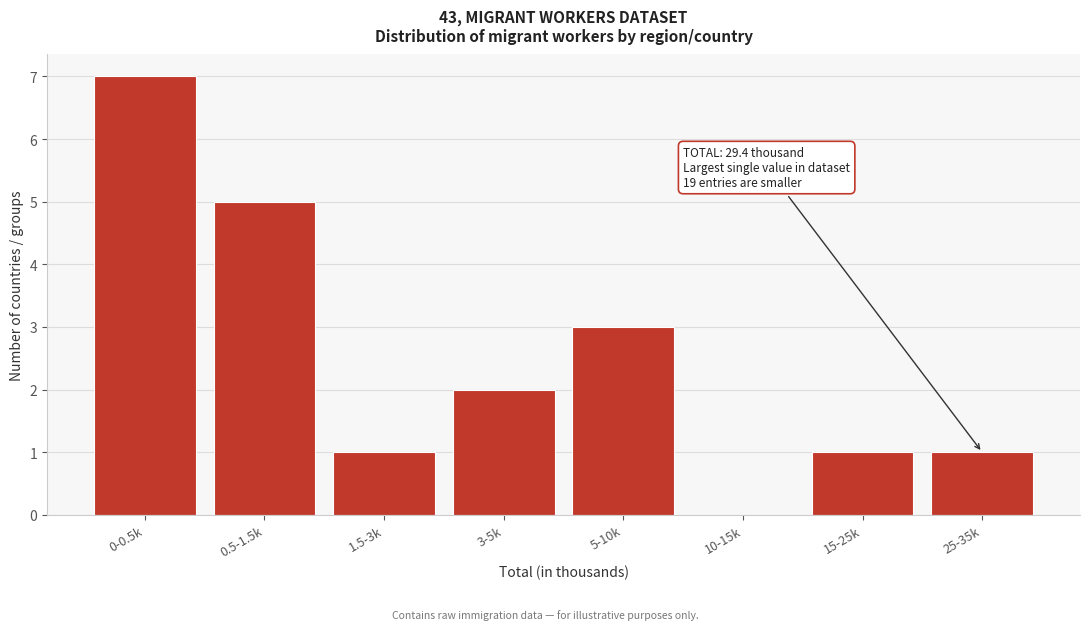

Reading left to right, extract all data points from this chart.

0-0.5k=7	0.5-1.5k=5	1.5-3k=1	3-5k=2	5-10k=3	10-15k=0	15-25k=1	25-35k=1